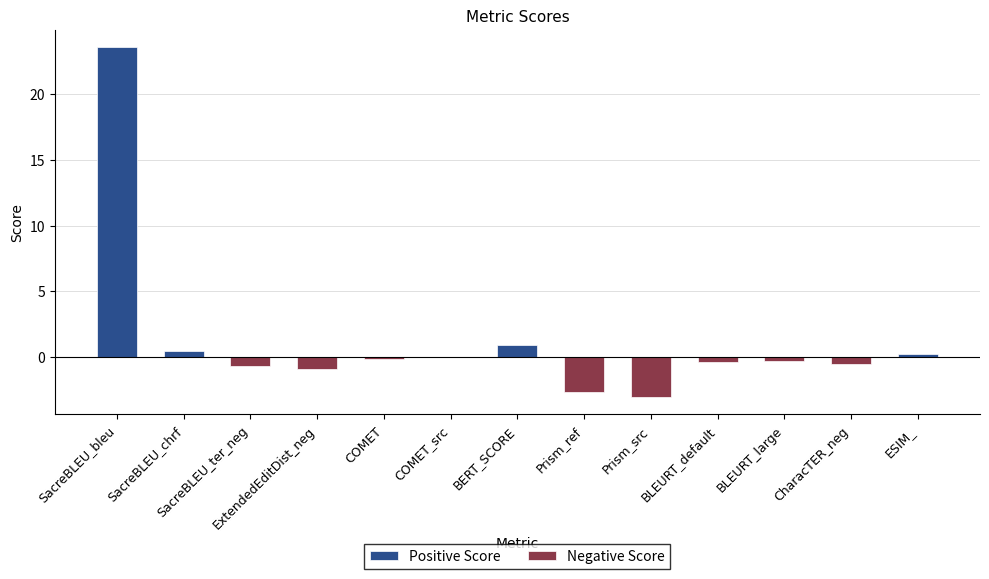

How many bars are there in each group?

2